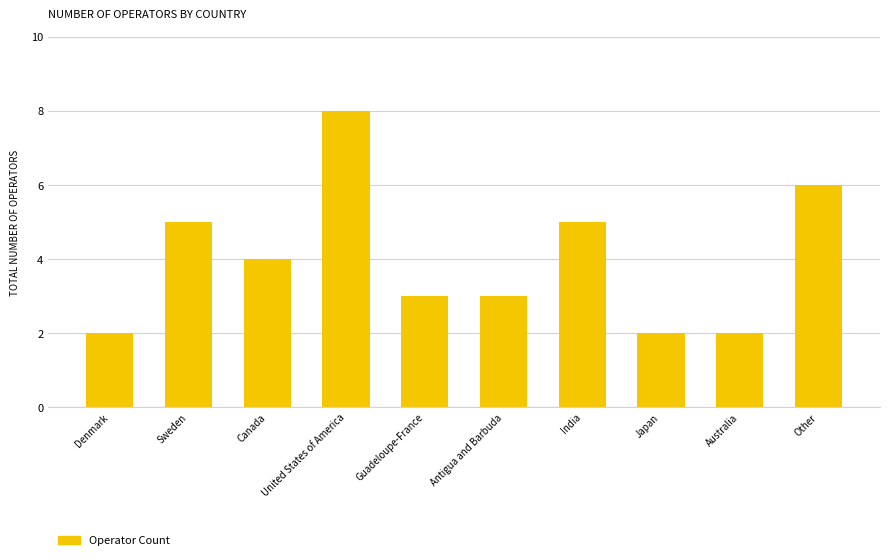

Is it true that the value at Japan is 3?

False